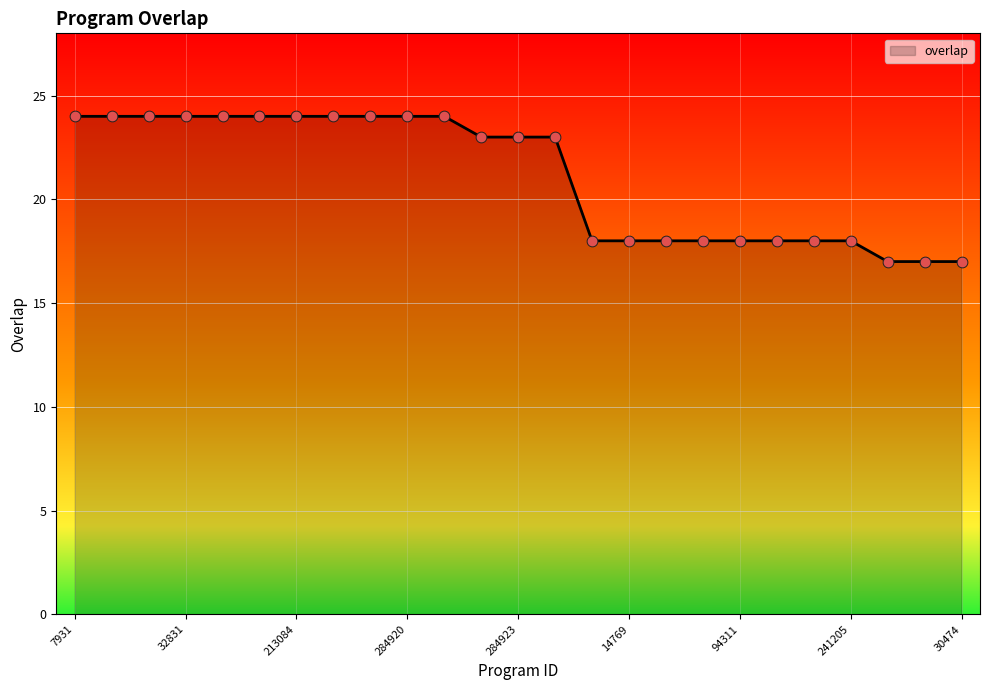

What is the maximum value shown in the chart?

24